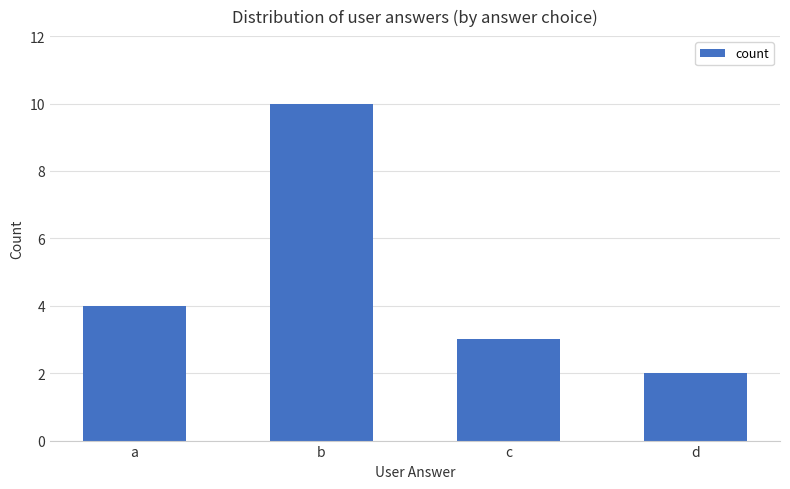

The value at a is 4. True or false?

True